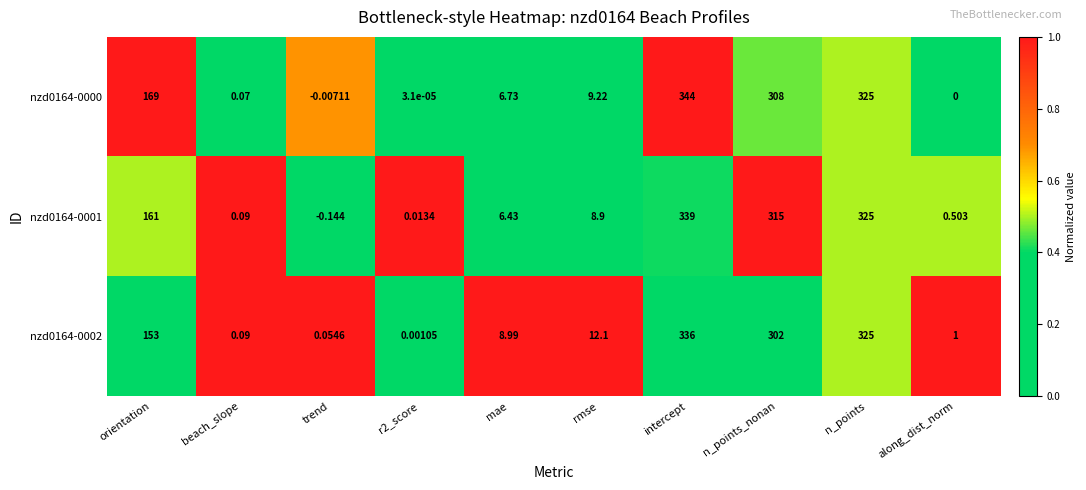

Which category has the highest value in the nzd0164-0001 series?

intercept